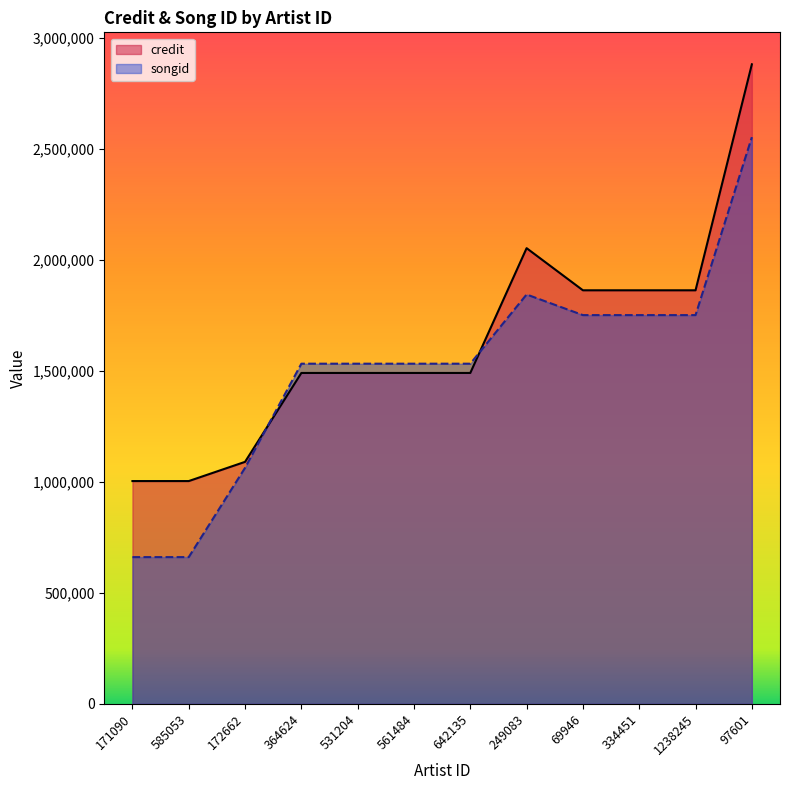

True or false: songid and credit intersect in this chart.

True